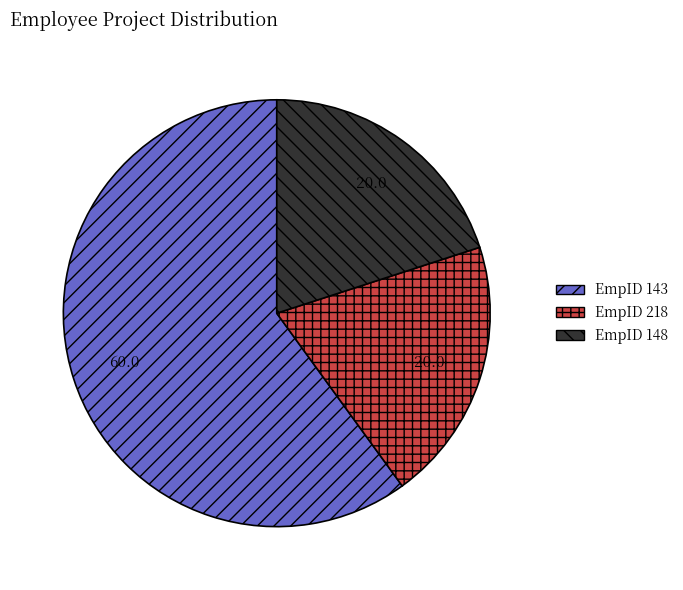

Which slice is the largest?

EmpID 143